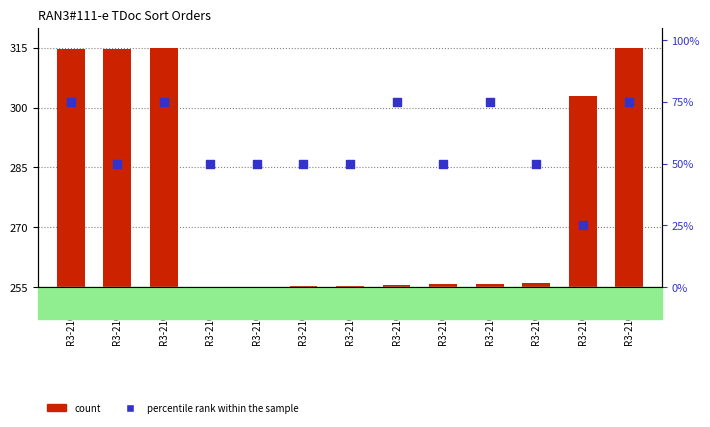

At which category is the sum across all series the highest?

R3-210015